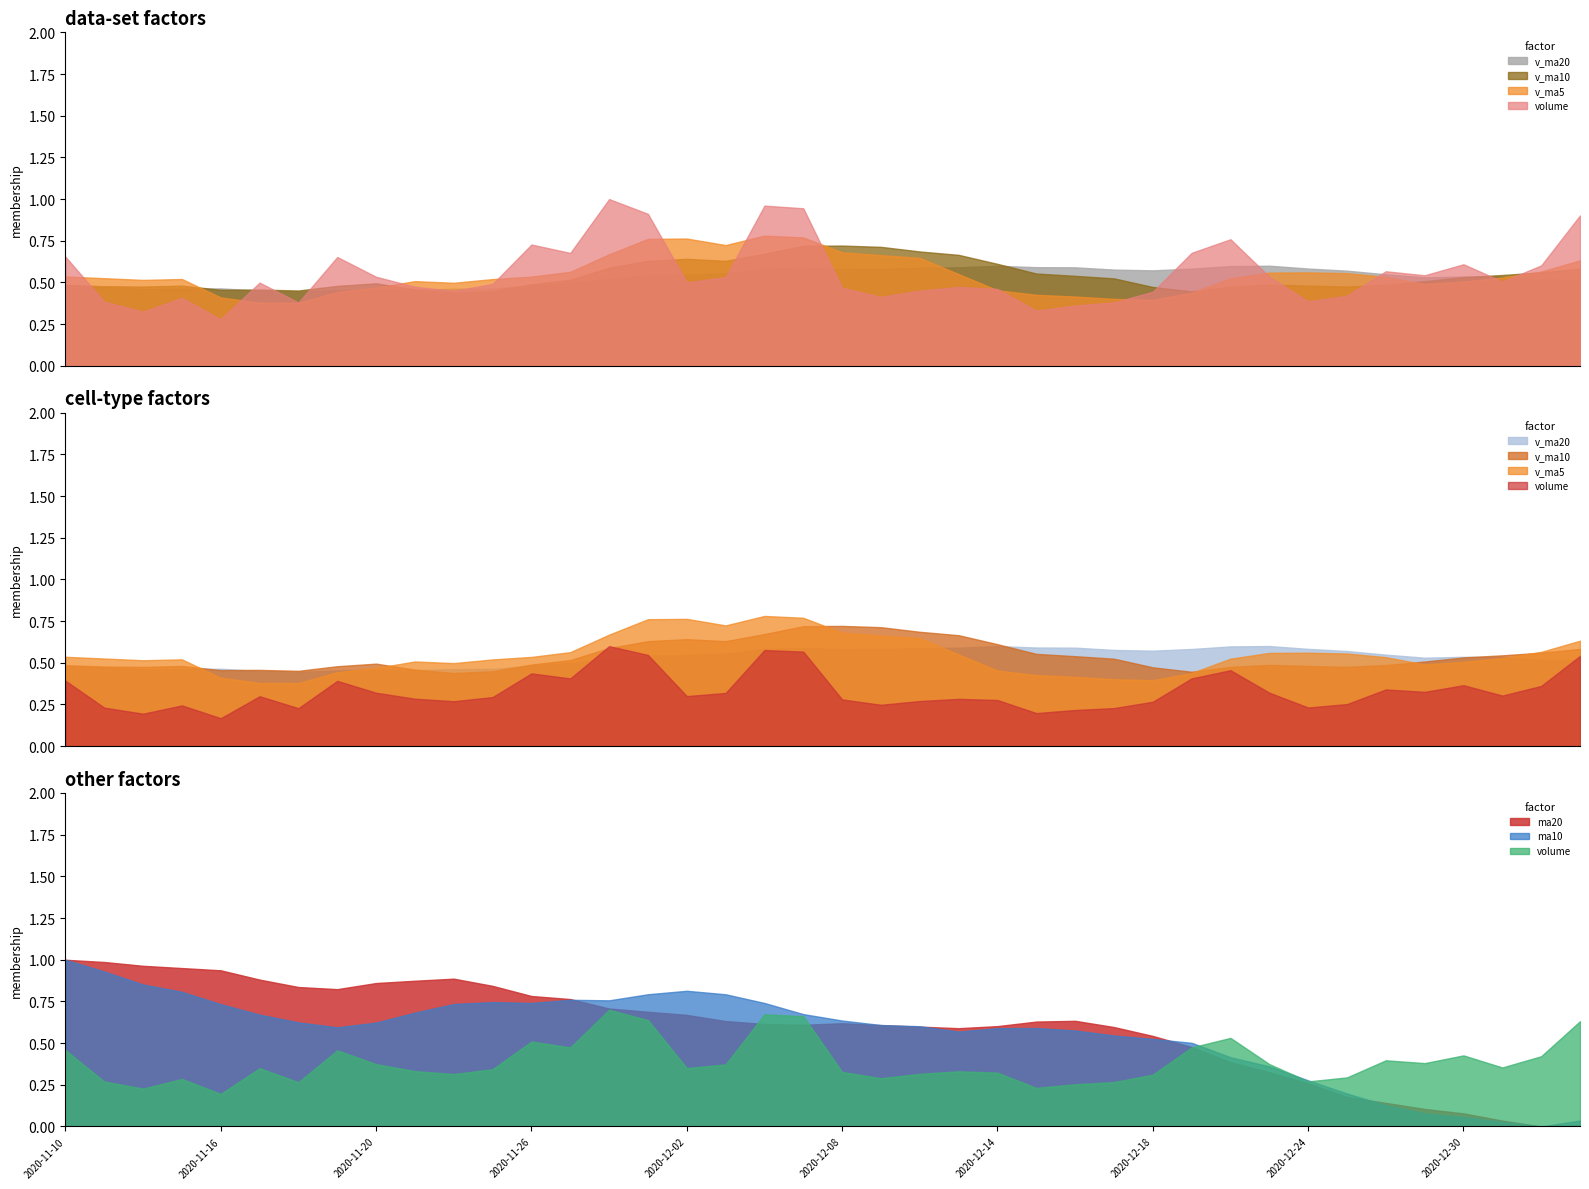

Which series has the largest range (max minus min)?

volume